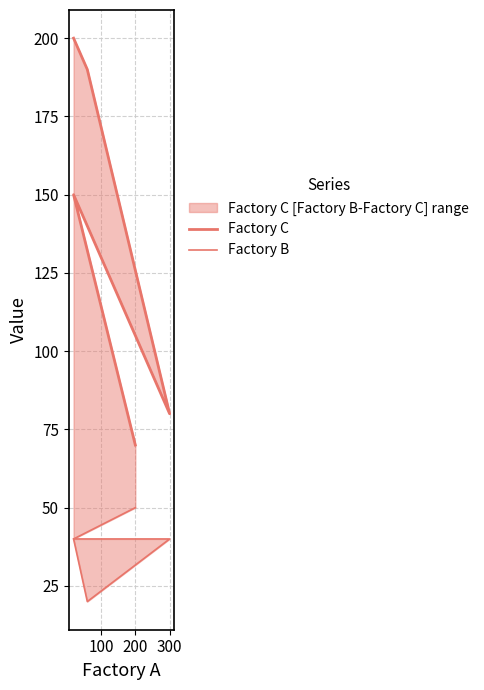

How many data points in Factory C are above 150?

2